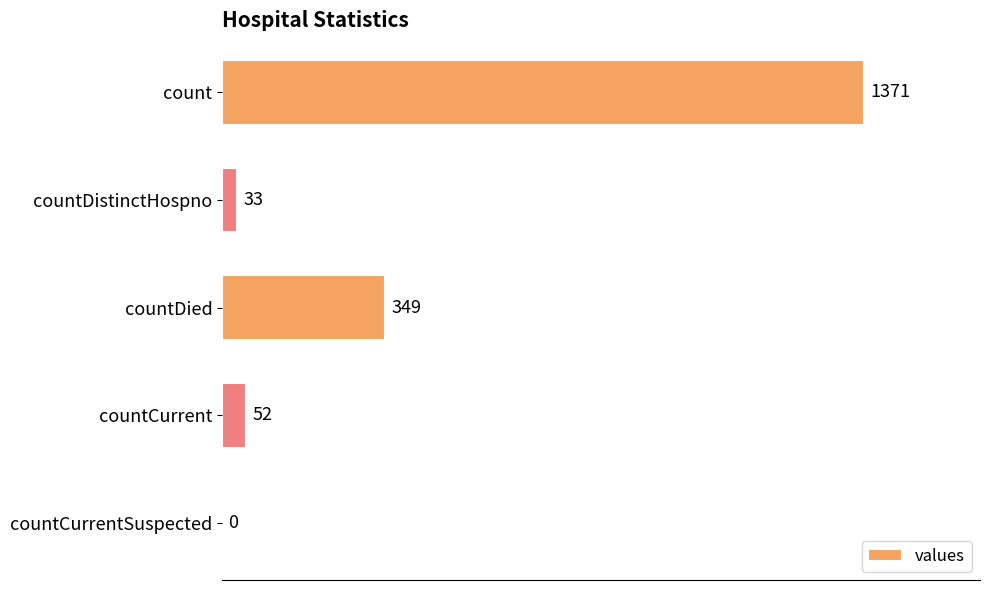

What is the average value?

361